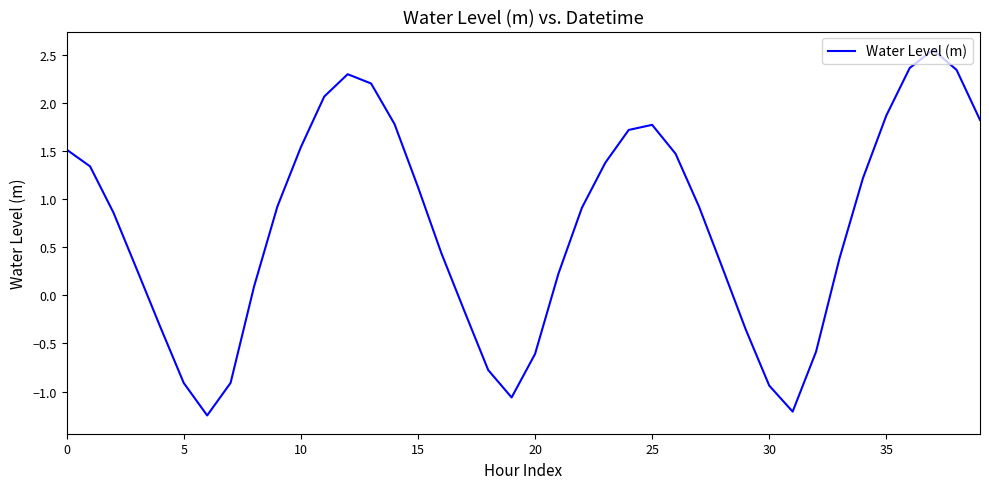

How many values are below zero?

12